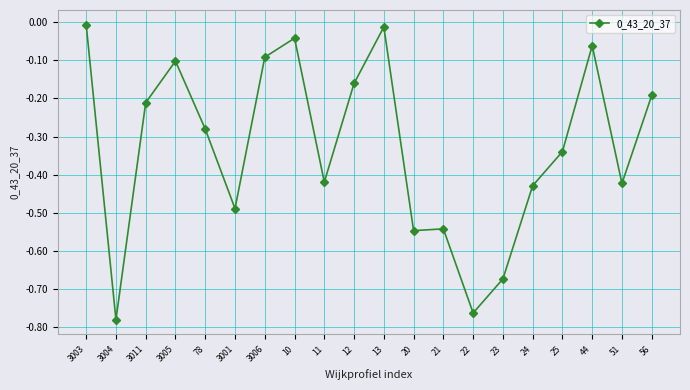

What is the sum of all values?

-6.6